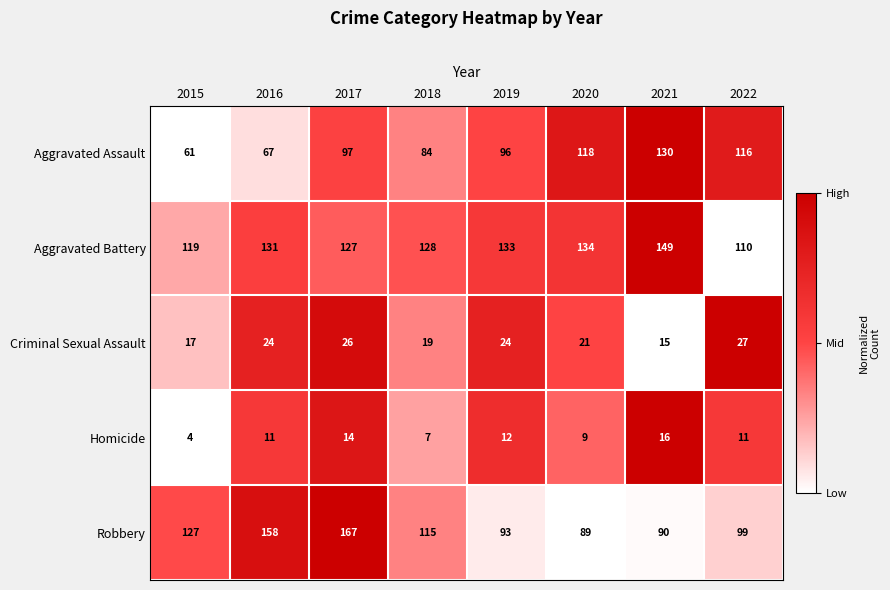

Which series has the largest range (max minus min)?

Robbery